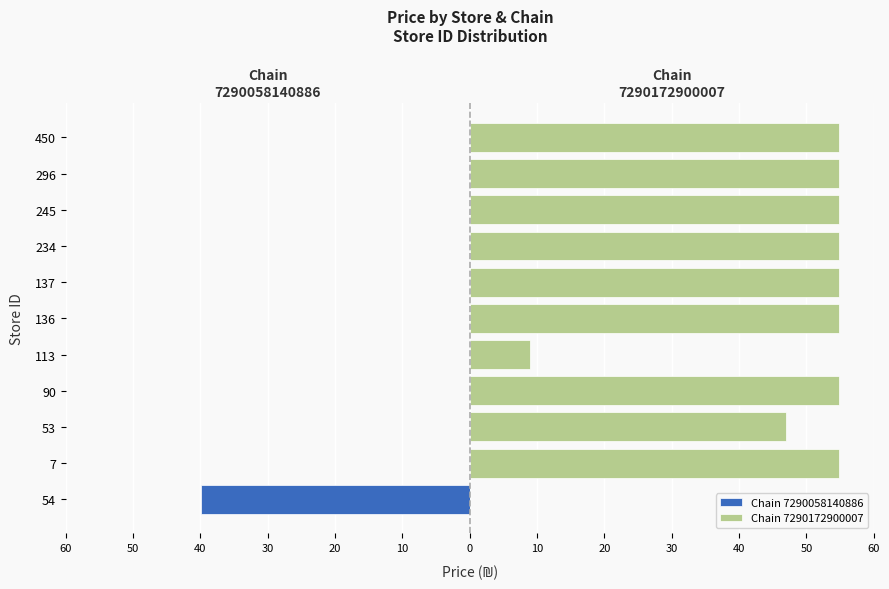

How many data points does each series have?

11